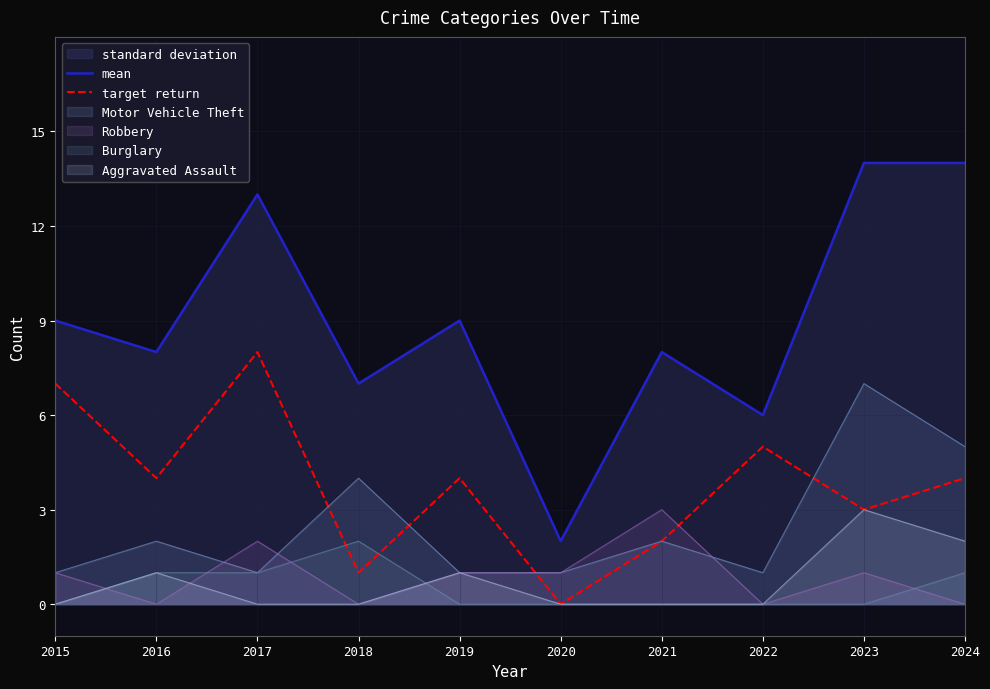

True or false: target return has a value of 2 at 2021.

True